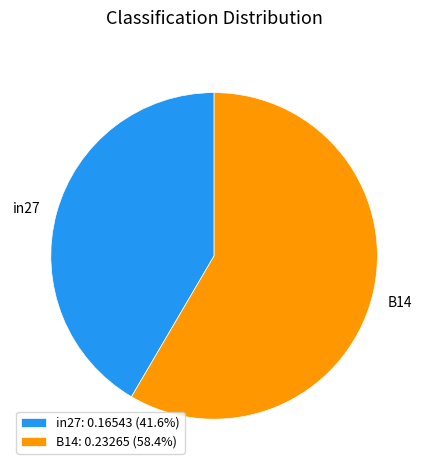

Do B14: 0.23265 (58.4%) and in27: 0.16543 (41.6%) together represent more than half of the pie?

Yes